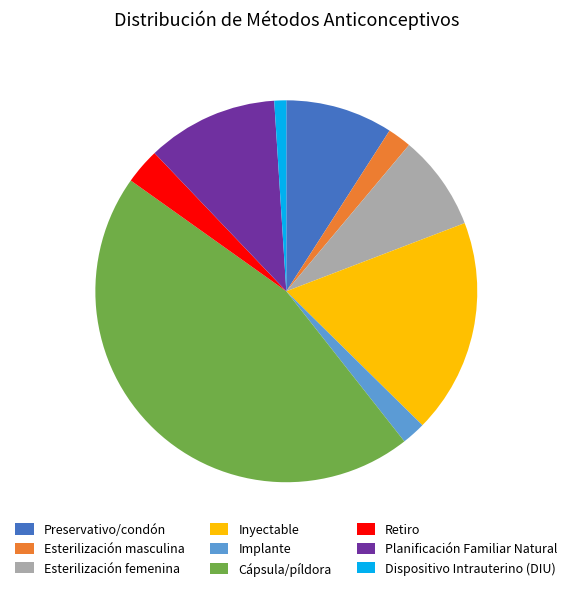

What is the smallest slice in the pie chart?

Dispositivo Intrauterino (DIU)